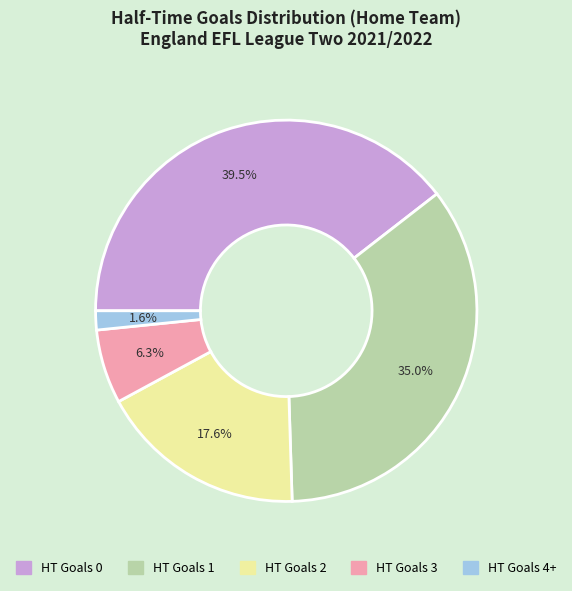

Which category has the biggest portion of the pie?

HT Goals 0